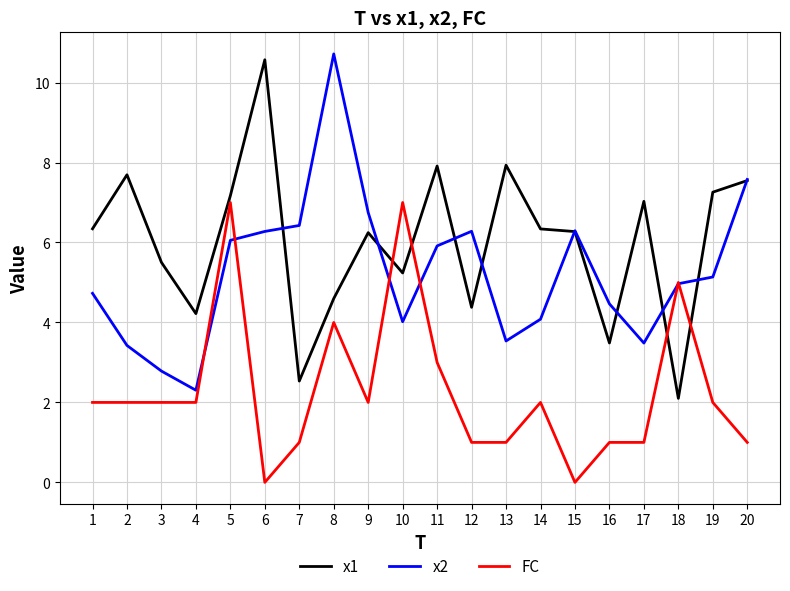

Is it true that FC equals 0.7 at 3?

False